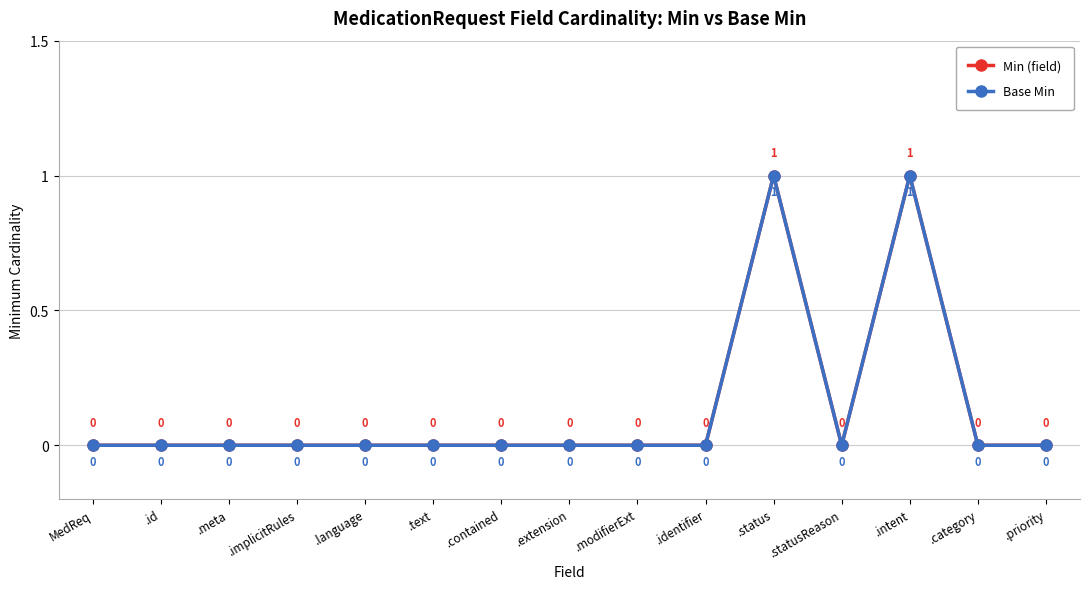

What is the label of the 3rd point from the left?

.meta